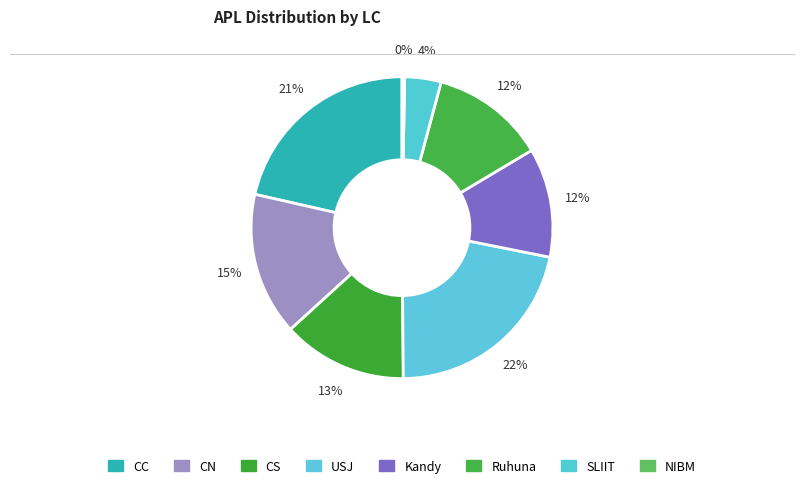

How many slices are in this pie chart?

8